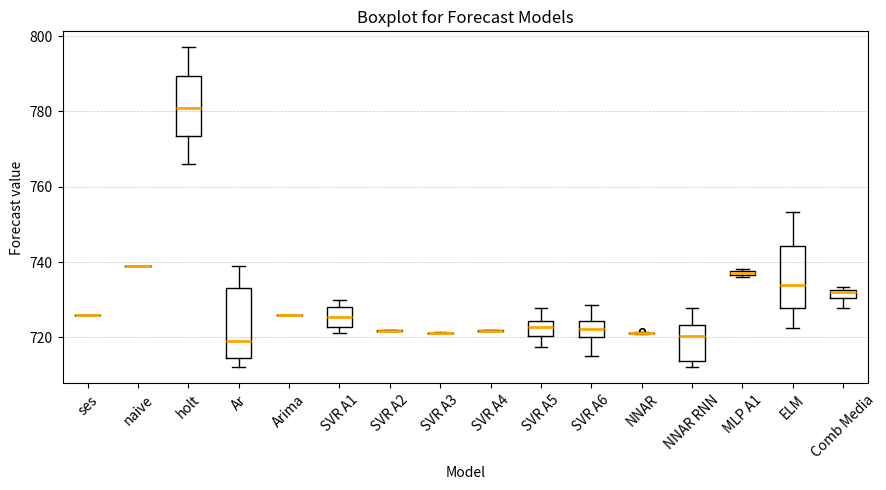

Comparing the boxes themselves (not the whiskers), which one is the tallest?

Ar